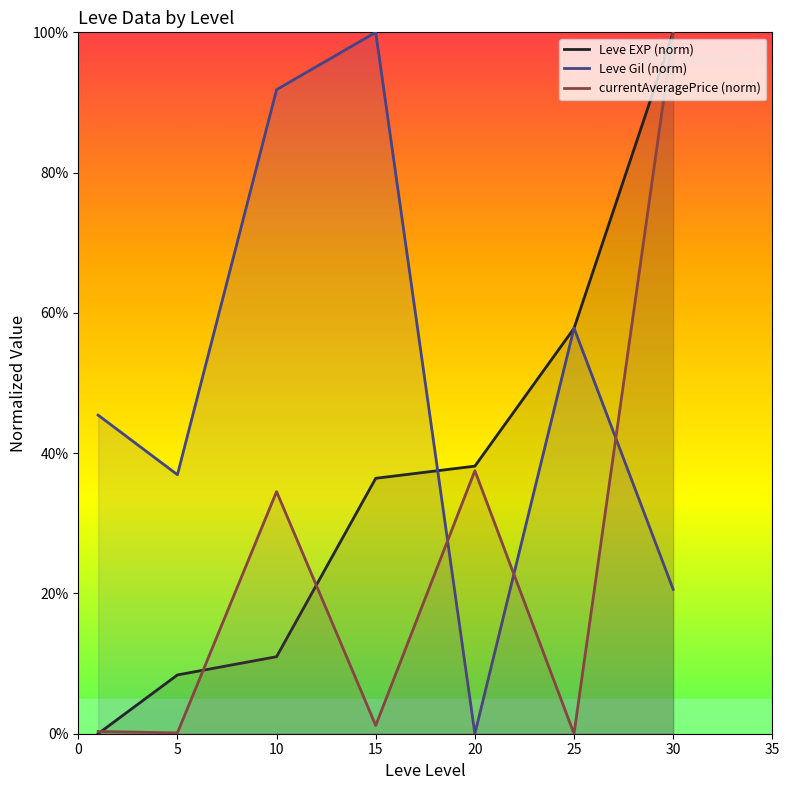

What is the average value of the currentAveragePrice (norm) series?

0.2